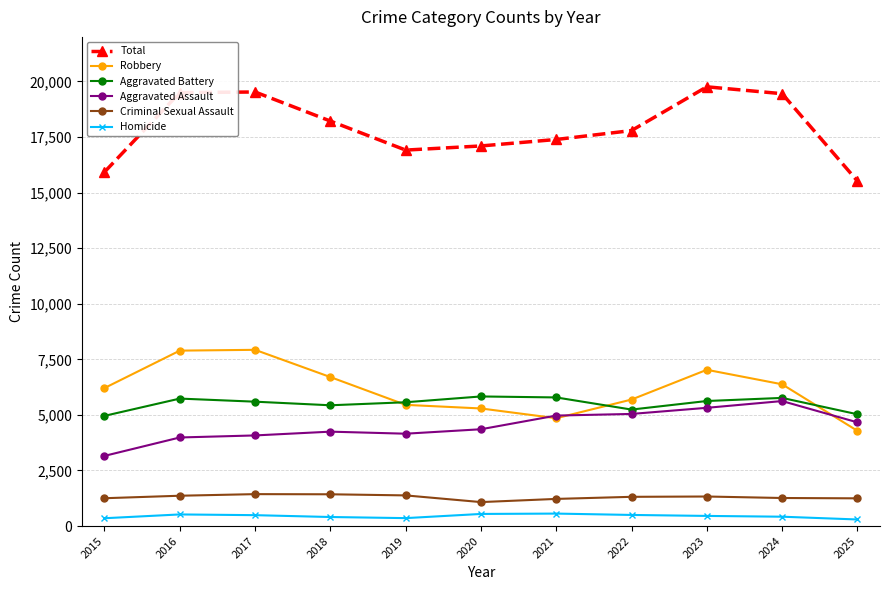

The value of Aggravated Battery at 2020 is 2637. True or false?

False